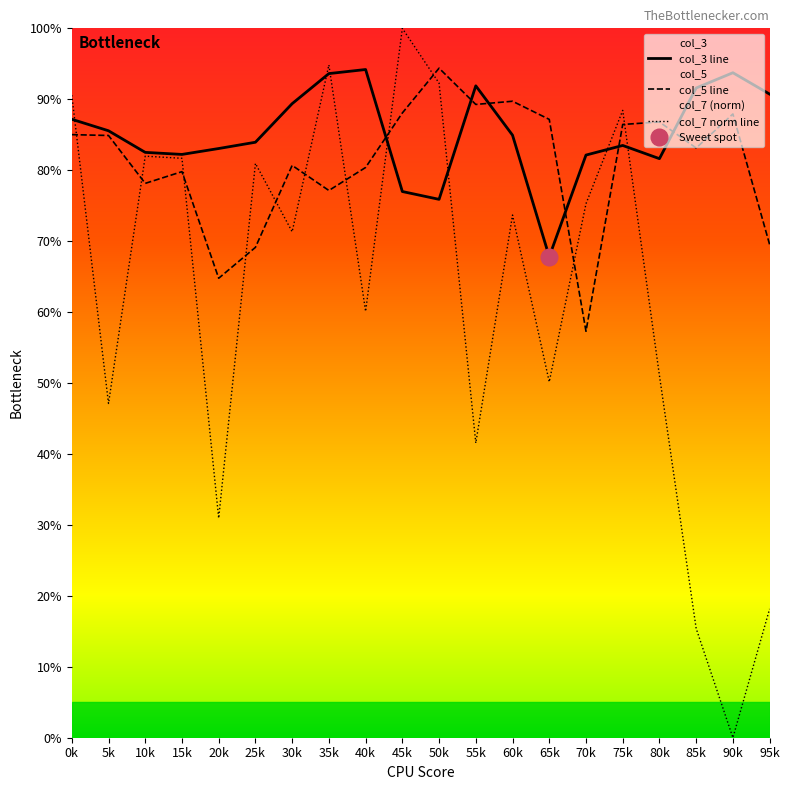

Where is col_7 nearest to the value 0?

90k